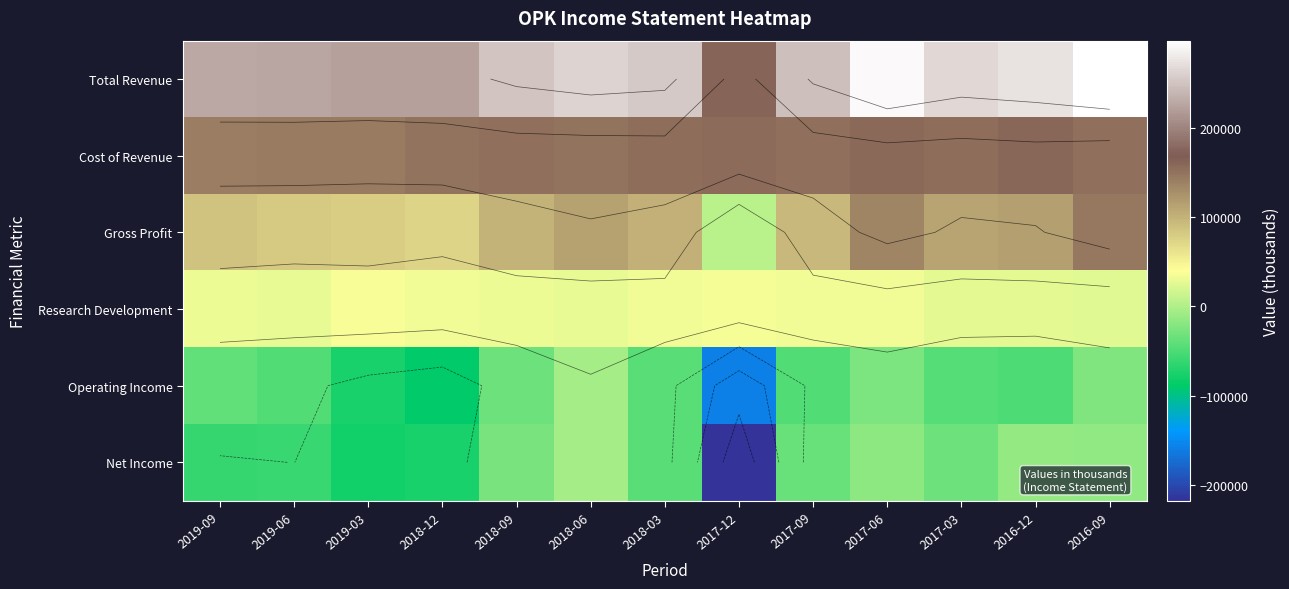

What is the sum of the Cost of Revenue values at 2018-06 and 2019-03?

294200